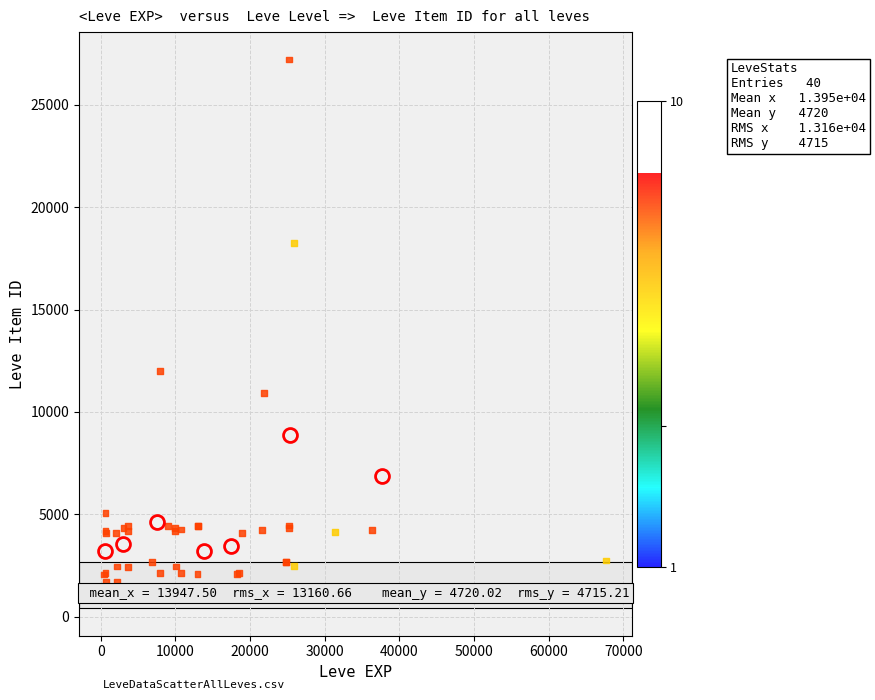

What Y value in the scatter plot is closest to 14448?

12018